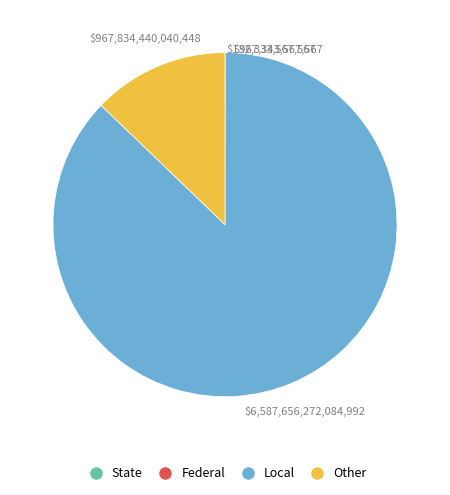

Is there a majority slice in this chart?

Yes